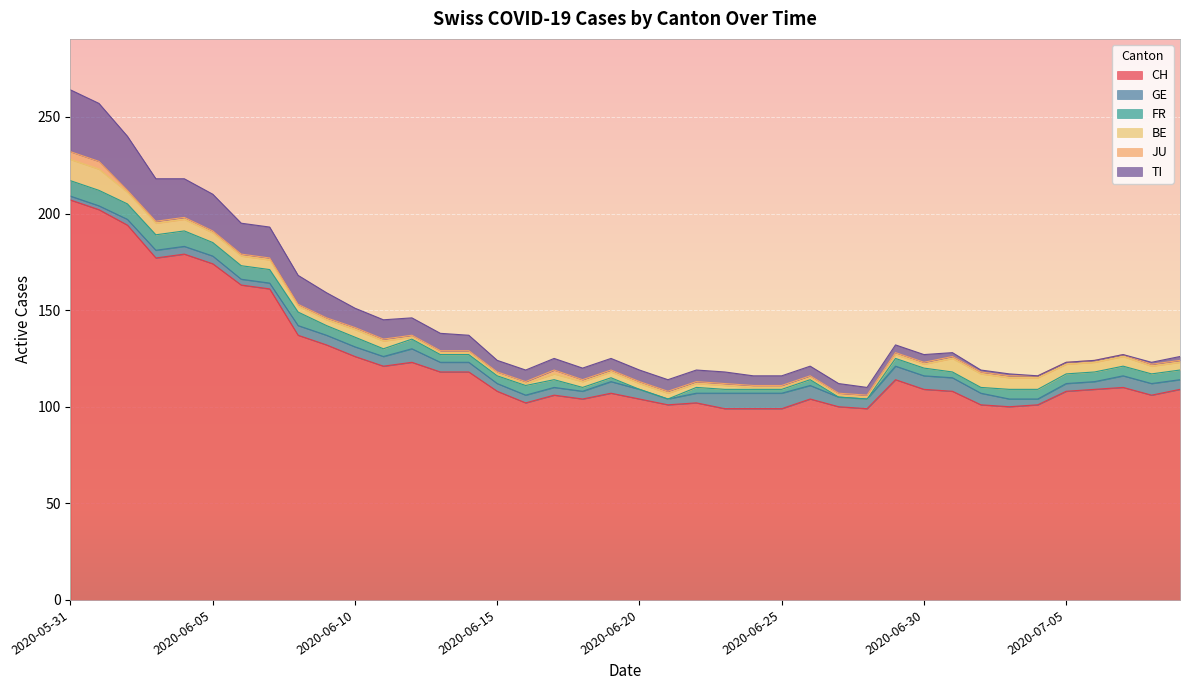

What position from the left is 2020-06-01?

2